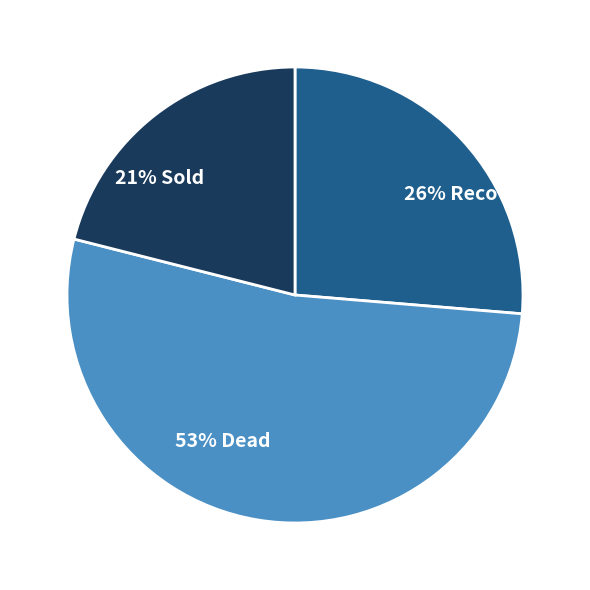

To the nearest percent, what is the difference between the largest and smallest slice percentages?

32%